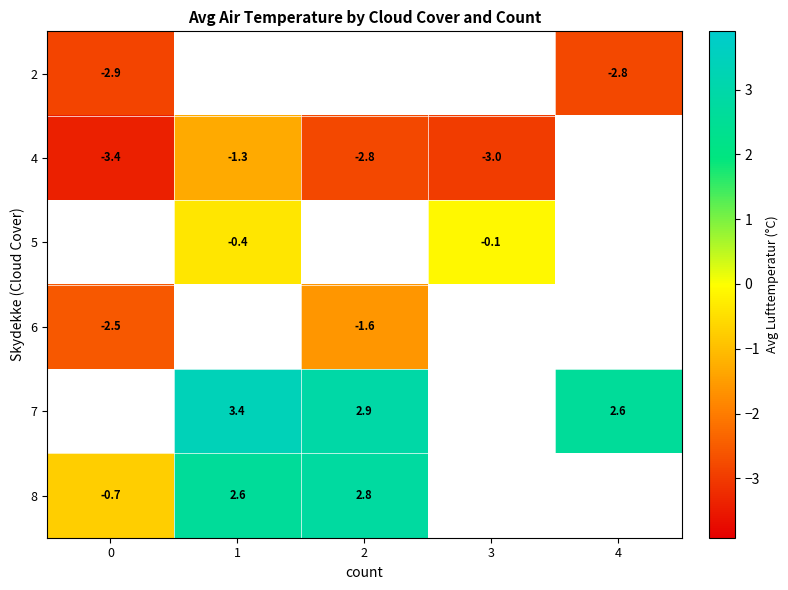

Which label corresponds to the largest value in the chart?

1